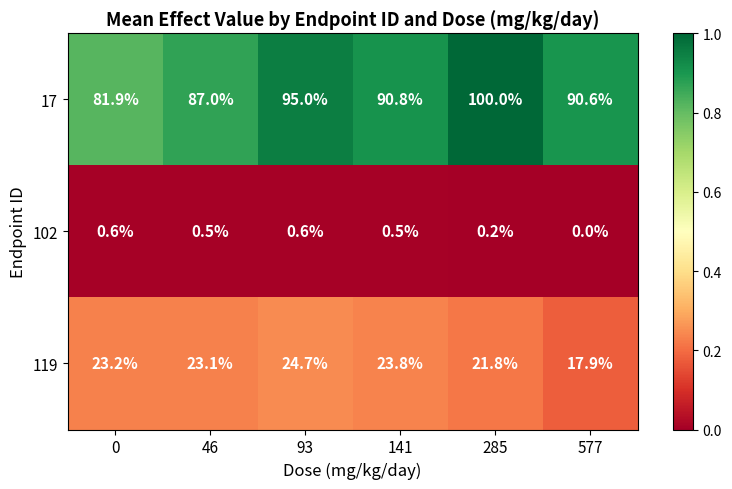

At which label is 17 closest to 90?

577